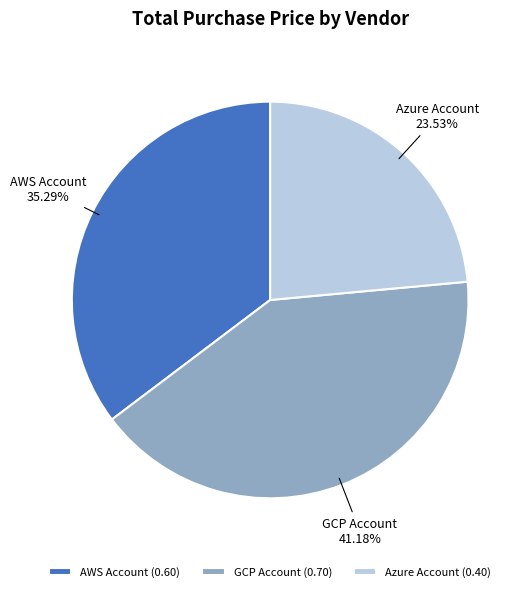

Is there a majority slice in this chart?

No